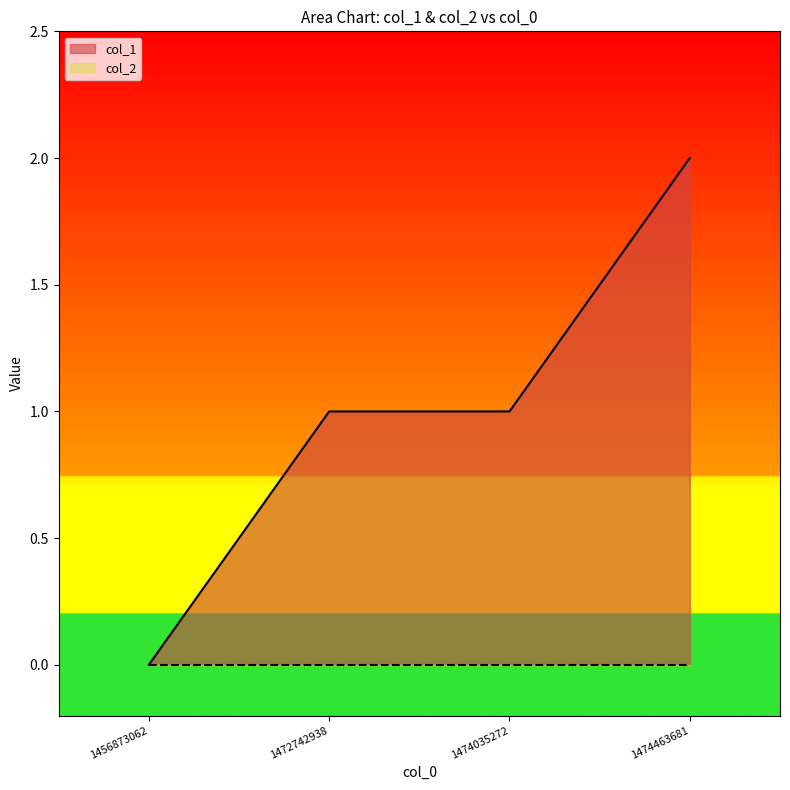

Reading left to right, what are all the values shown in this chart?

0	1	1	2